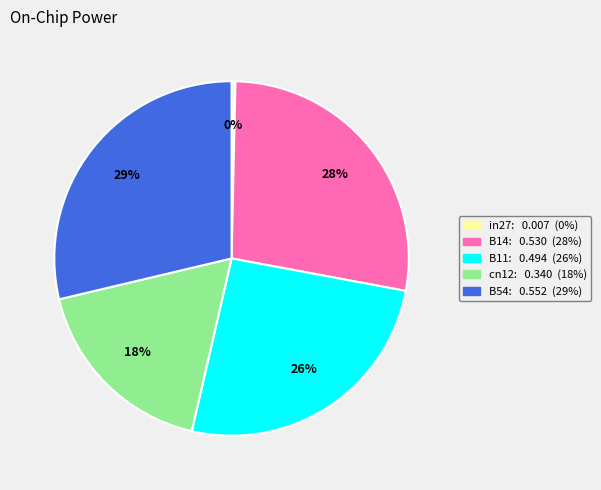

Is it true that B11 is 26% of the pie?

True